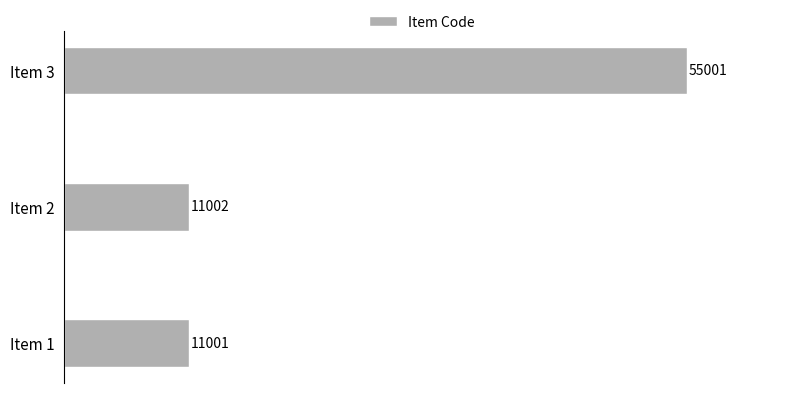

Does the chart contain stacked bars?

No